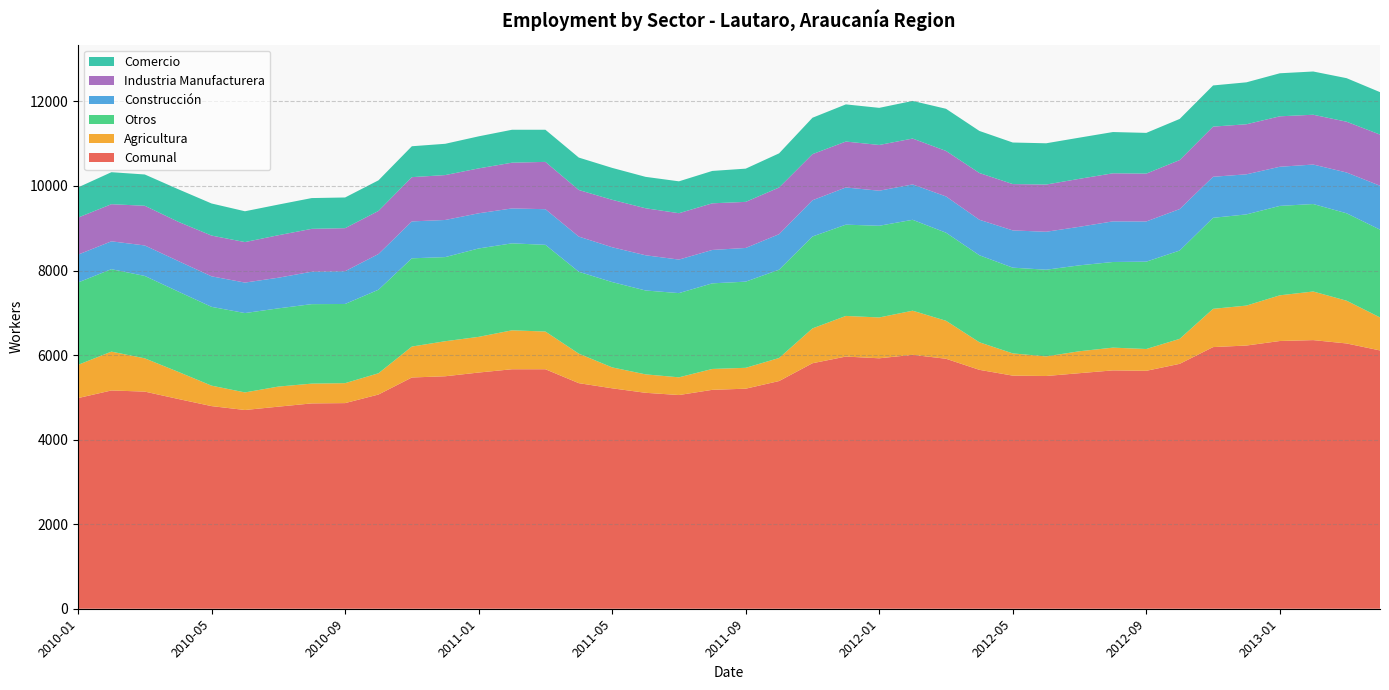

Reading right to left, what are all the values shown in this chart?

Comunal: 2013-04=6110	2013-03=6275	2013-02=6354	2013-01=6333	2012-12=6226	2012-11=6189	2012-10=5793	2012-09=5628	2012-08=5638	2012-07=5572	2012-06=5505	2012-05=5514	2012-04=5651	2012-03=5913	2012-02=6006	2012-01=5924	2011-12=5965	2011-11=5807	2011-10=5386	2011-09=5205	2011-08=5178	2011-07=5055	2011-06=5108	2011-05=5214	2011-04=5336	2011-03=5665	2011-02=5665	2011-01=5587	2010-12=5499	2010-11=5470	2010-10=5067	2010-09=4864	2010-08=4857	2010-07=4780	2010-06=4701	2010-05=4793	2010-04=4962	2010-03=5136	2010-02=5163	2010-01=4983
Agricultura: 2013-04=781	2013-03=1011	2013-02=1150	2013-01=1081	2012-12=945	2012-11=905	2012-10=591	2012-09=516	2012-08=538	2012-07=519	2012-06=464	2012-05=526	2012-04=652	2012-03=899	2012-02=1044	2012-01=966	2011-12=961	2011-11=824	2011-10=545	2011-09=494	2011-08=494	2011-07=419	2011-06=436	2011-05=495	2011-04=698	2011-03=892	2011-02=921	2011-01=844	2010-12=829	2010-11=732	2010-10=503	2010-09=472	2010-08=468	2010-07=475	2010-06=416	2010-05=484	2010-04=642	2010-03=787	2010-02=919	2010-01=786
Otros: 2013-04=2076	2013-03=2068	2013-02=2069	2013-01=2115	2012-12=2157	2012-11=2153	2012-10=2089	2012-09=2066	2012-08=2026	2012-07=2032	2012-06=2050	2012-05=2028	2012-04=2058	2012-03=2083	2012-02=2150	2012-01=2169	2011-12=2159	2011-11=2174	2011-10=2089	2011-09=2038	2011-08=2025	2011-07=1992	2011-06=1984	2011-05=2018	2011-04=1937	2011-03=2051	2011-02=2057	2011-01=2091	2010-12=1990	2010-11=2087	2010-10=1976	2010-09=1873	2010-08=1880	2010-07=1850	2010-06=1877	2010-05=1864	2010-04=1900	2010-03=1949	2010-02=1950	2010-01=1948
Construcción: 2013-04=1039	2013-03=965	2013-02=934	2013-01=926	2012-12=948	2012-11=971	2012-10=981	2012-09=951	2012-08=961	2012-07=912	2012-06=898	2012-05=881	2012-04=840	2012-03=858	2012-02=837	2012-01=829	2011-12=880	2011-11=857	2011-10=840	2011-09=797	2011-08=790	2011-07=793	2011-06=833	2011-05=824	2011-04=832	2011-03=843	2011-02=826	2011-01=832	2010-12=878	2010-11=873	2010-10=845	2010-09=775	2010-08=767	2010-07=725	2010-06=721	2010-05=722	2010-04=722	2010-03=721	2010-02=659	2010-01=659
Industria Manufacturera: 2013-04=1210	2013-03=1201	2013-02=1178	2013-01=1193	2012-12=1184	2012-11=1186	2012-10=1159	2012-09=1132	2012-08=1137	2012-07=1135	2012-06=1117	2012-05=1096	2012-04=1106	2012-03=1076	2012-02=1085	2012-01=1082	2011-12=1086	2011-11=1091	2011-10=1104	2011-09=1090	2011-08=1103	2011-07=1097	2011-06=1112	2011-05=1122	2011-04=1102	2011-03=1119	2011-02=1082	2011-01=1062	2010-12=1062	2010-11=1047	2010-10=1019	2010-09=1018	2010-08=1014	2010-07=1005	2010-06=958	2010-05=964	2010-04=928	2010-03=939	2010-02=878	2010-01=876
Comercio: 2013-04=1004	2013-03=1030	2013-02=1023	2013-01=1018	2012-12=992	2012-11=974	2012-10=973	2012-09=963	2012-08=976	2012-07=974	2012-06=976	2012-05=983	2012-04=995	2012-03=997	2012-02=890	2012-01=878	2011-12=879	2011-11=861	2011-10=808	2011-09=786	2011-08=766	2011-07=754	2011-06=743	2011-05=755	2011-04=767	2011-03=760	2011-02=779	2011-01=758	2010-12=740	2010-11=731	2010-10=724	2010-09=726	2010-08=728	2010-07=725	2010-06=729	2010-05=759	2010-04=770	2010-03=740	2010-02=757	2010-01=714